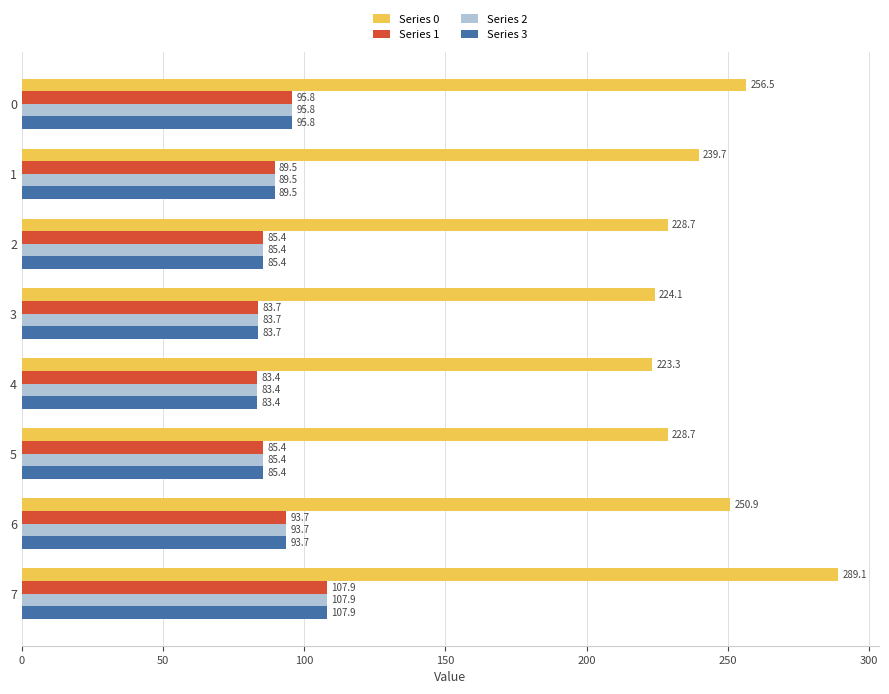

What is the difference between the highest and lowest values at 2?

143.3